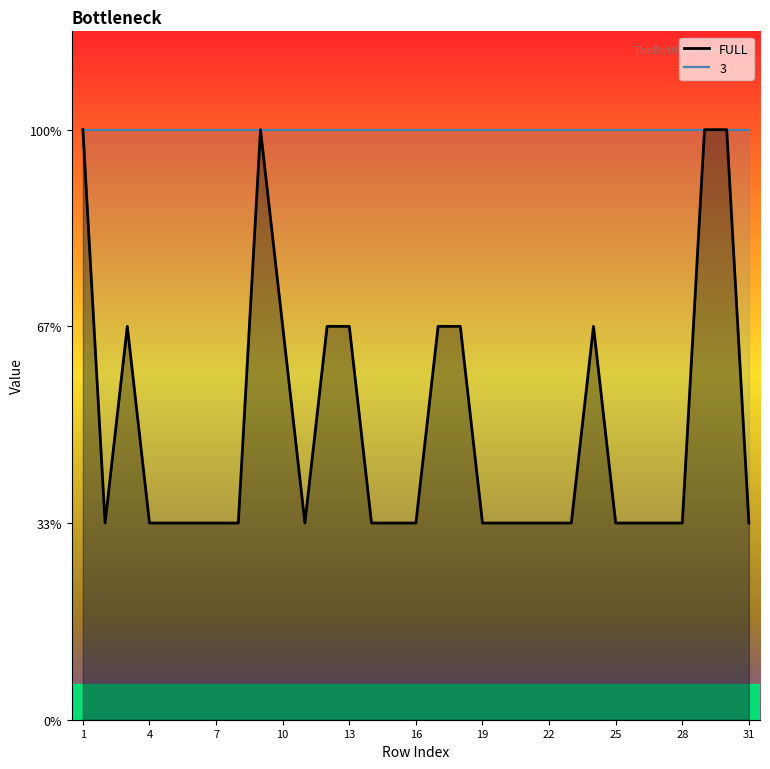

Does the chart display data point markers on the line(s)?

No